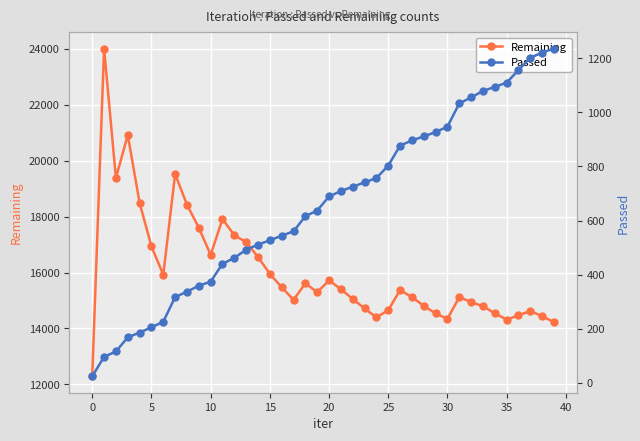

How many data points does each series have?

40